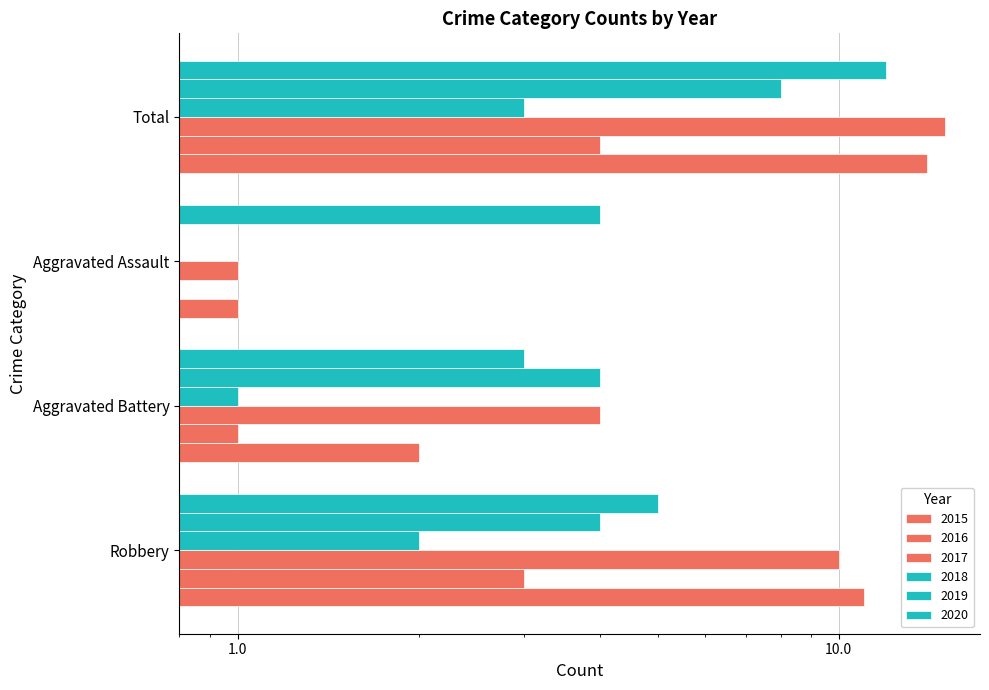

What is the spread (max minus min) of values at Aggravated Assault?

4